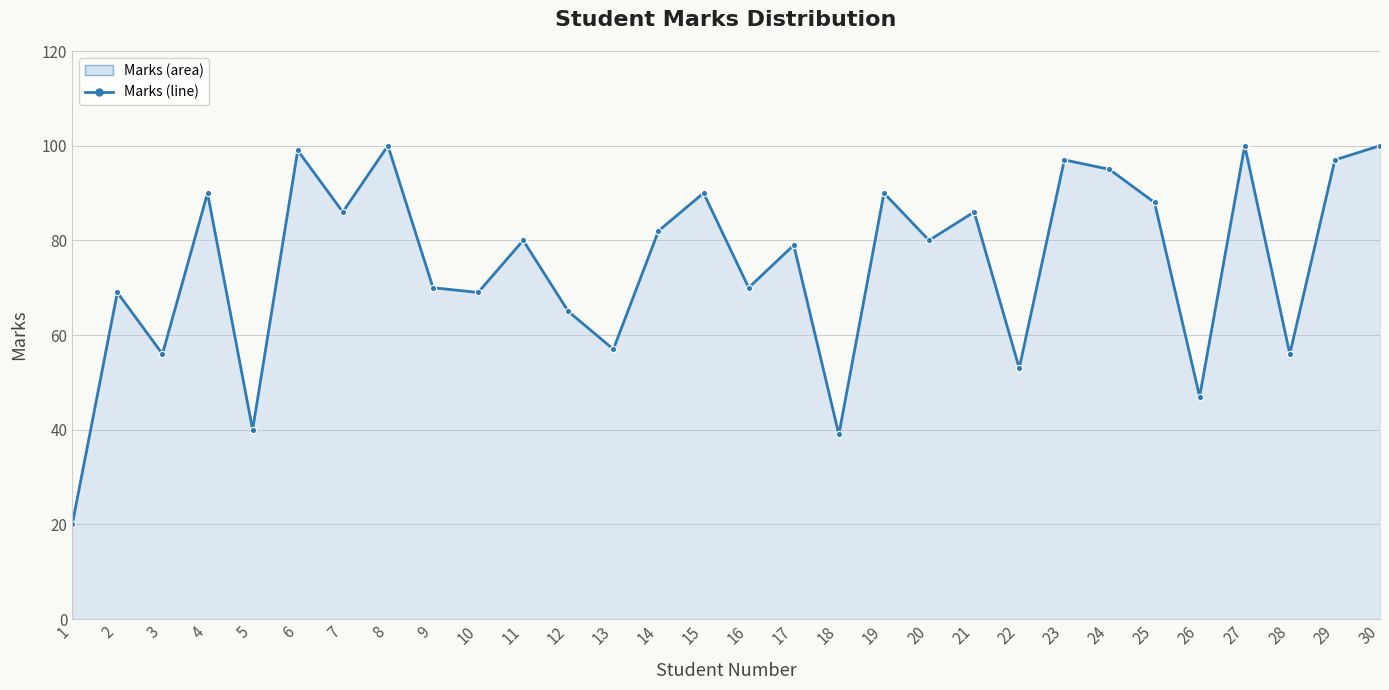

Count the number of data series in this chart.

1